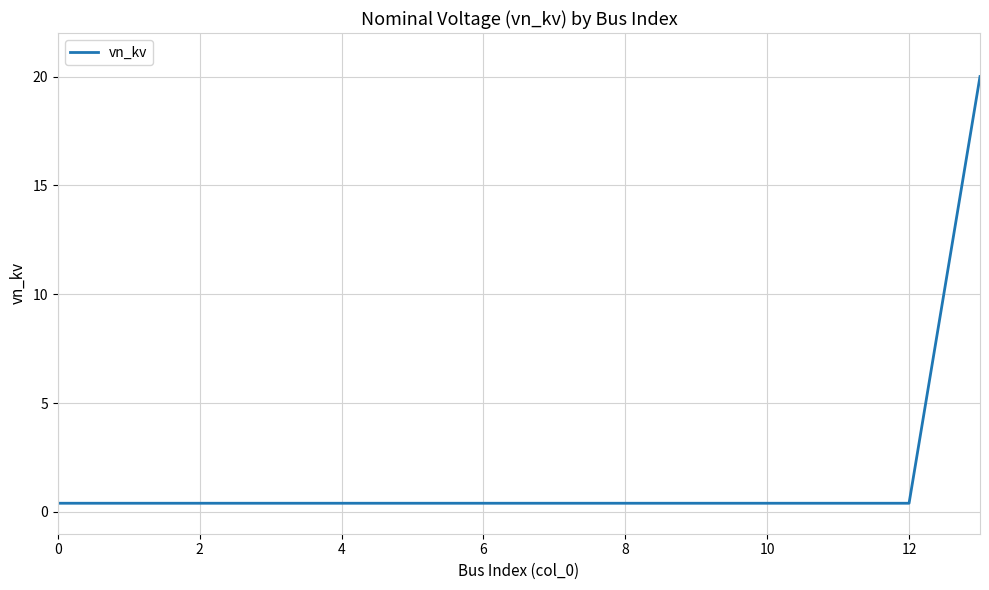

How many lines are shown in the chart?

1